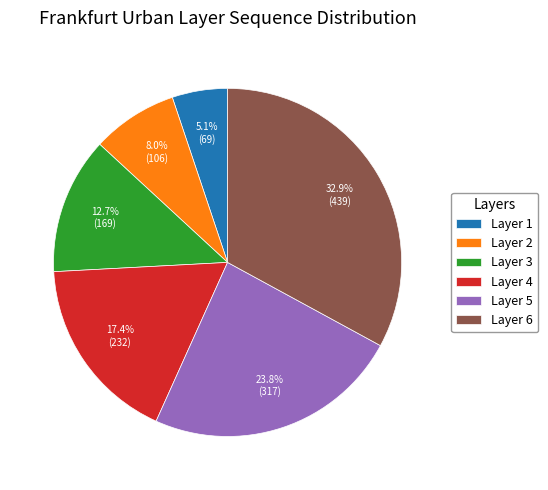

Rank the categories by value from lowest to highest.

Layer 1, Layer 2, Layer 3, Layer 4, Layer 5, Layer 6